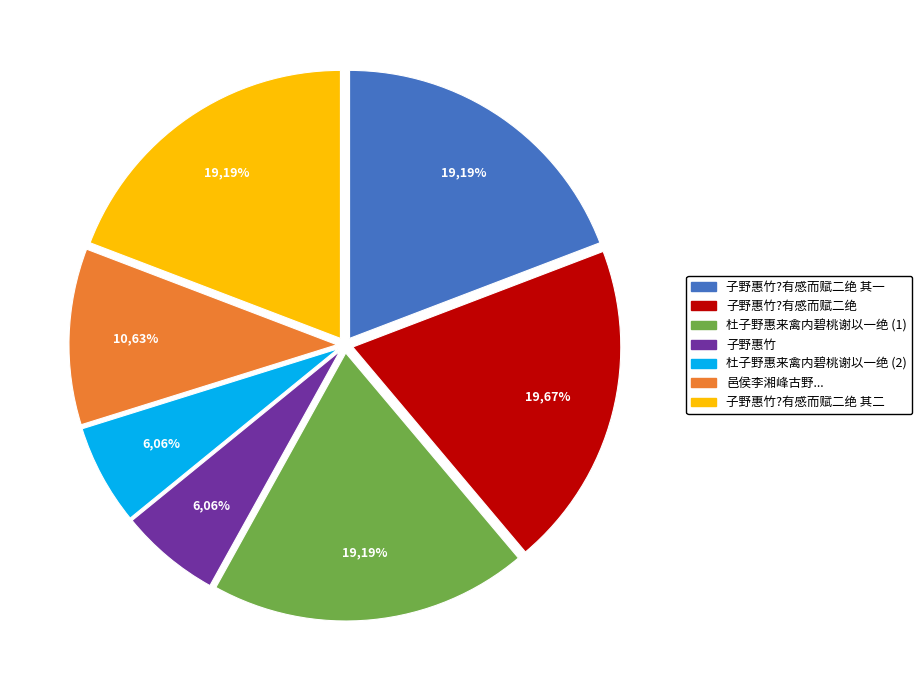

To the nearest percent, what is the average slice percentage?

14%